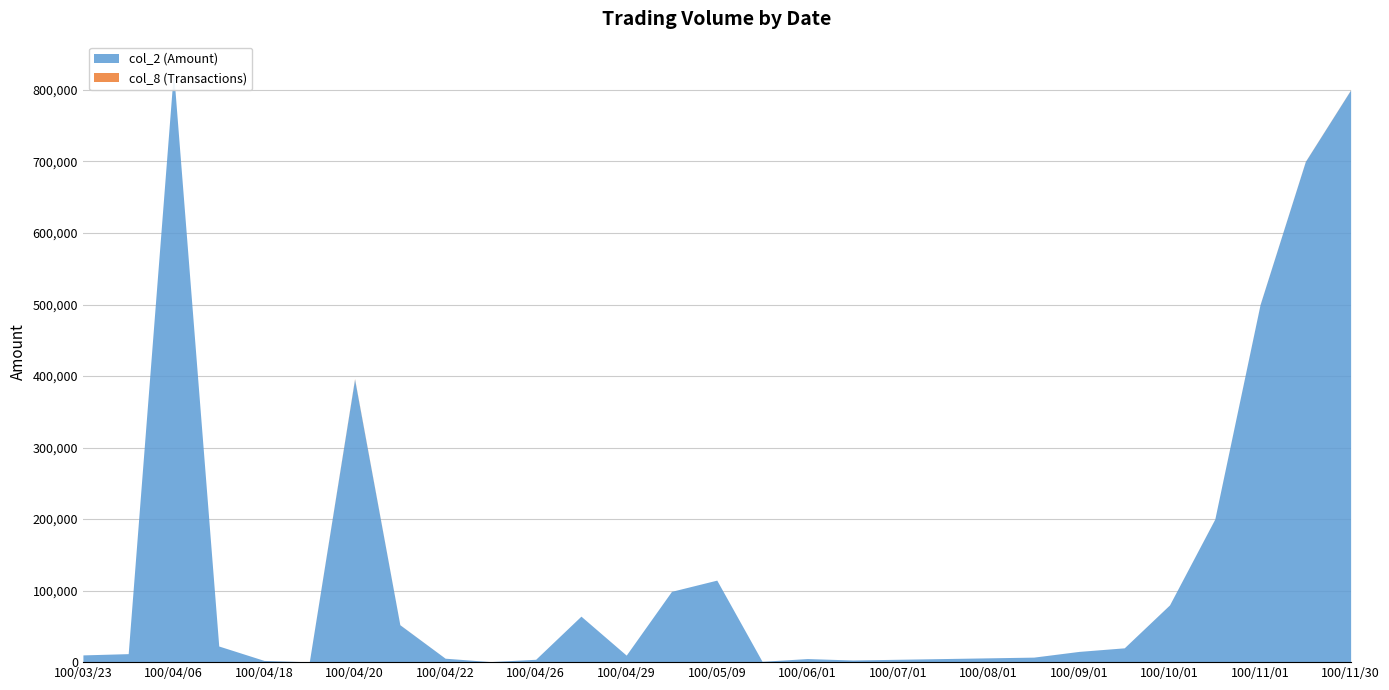

At which category is the sum across all series the highest?

100/04/06